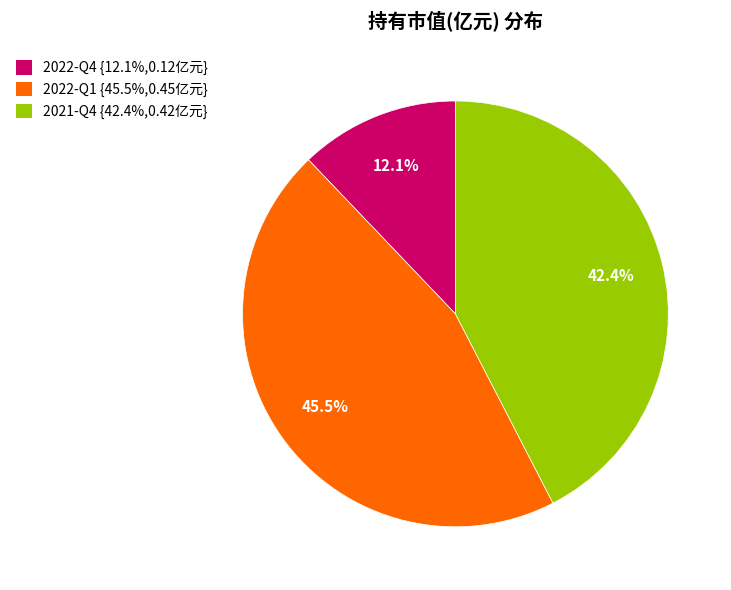

Which has a higher value, 2022-Q1 or 2021-Q4?

2022-Q1